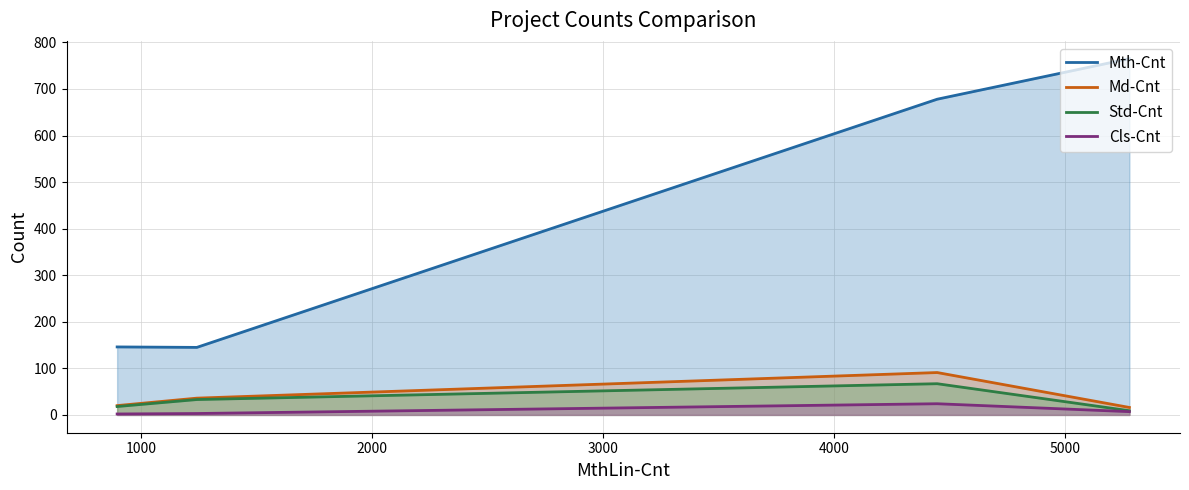

What is the maximum value shown in the chart?

765